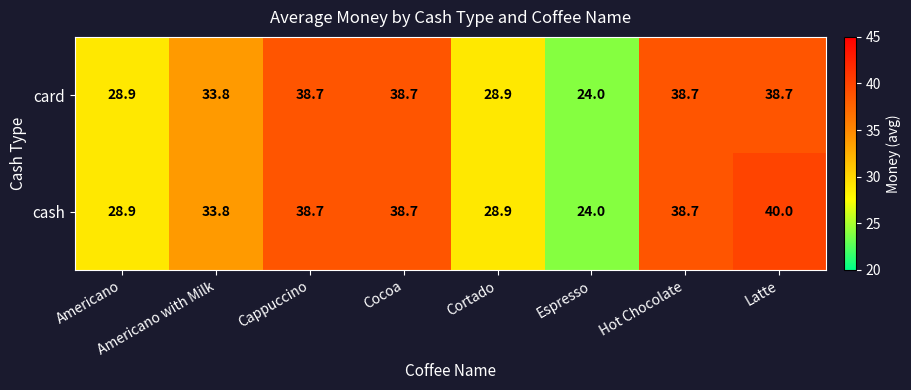

The value of cash at Hot Chocolate is 38.7. True or false?

True